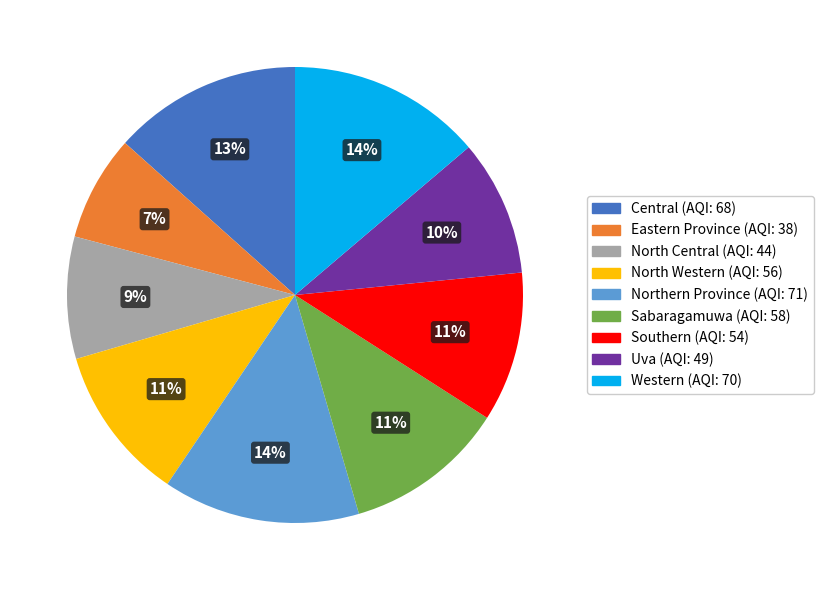

Is there any slice that represents more than half of the pie?

No